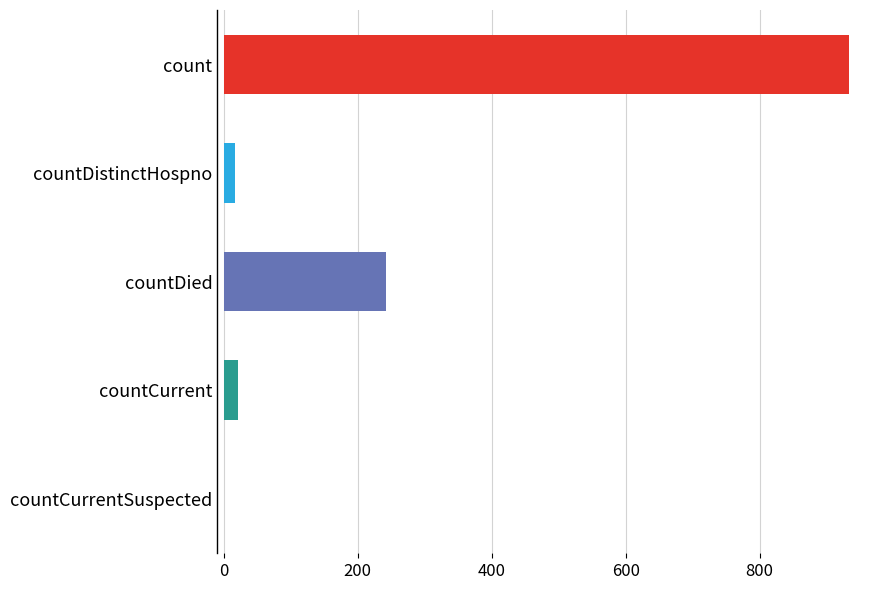

At which label is the value closest to 466?

countDied